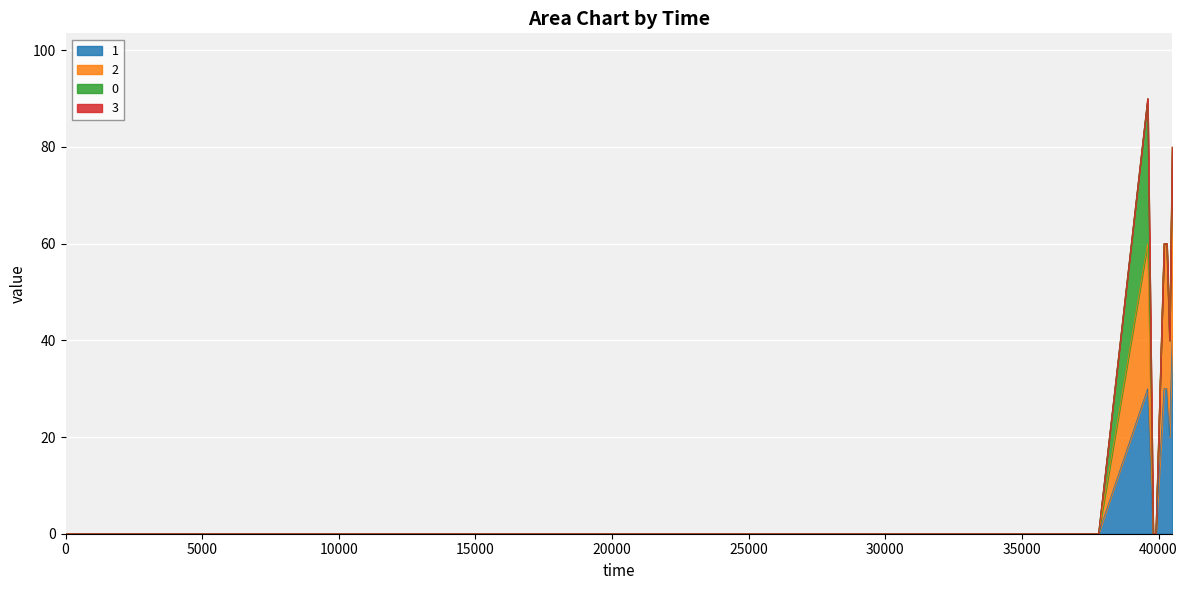

How many 1 values are between 0 and 30?

12